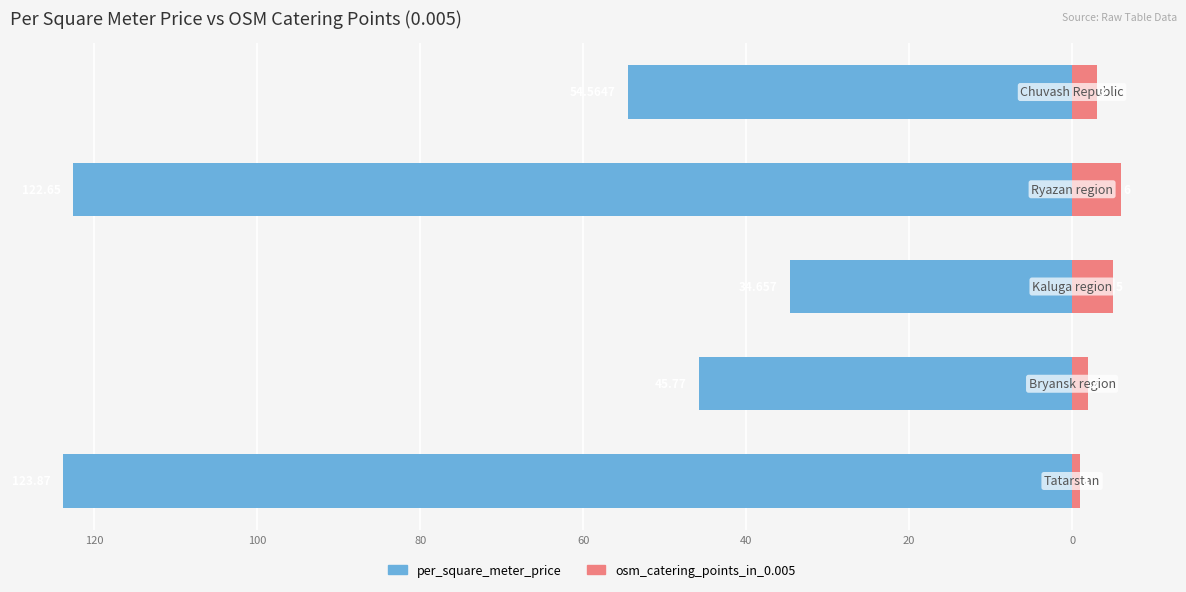

What is the difference between the maximum and minimum values in the osm_catering_points_in_0.005 series?

5.0